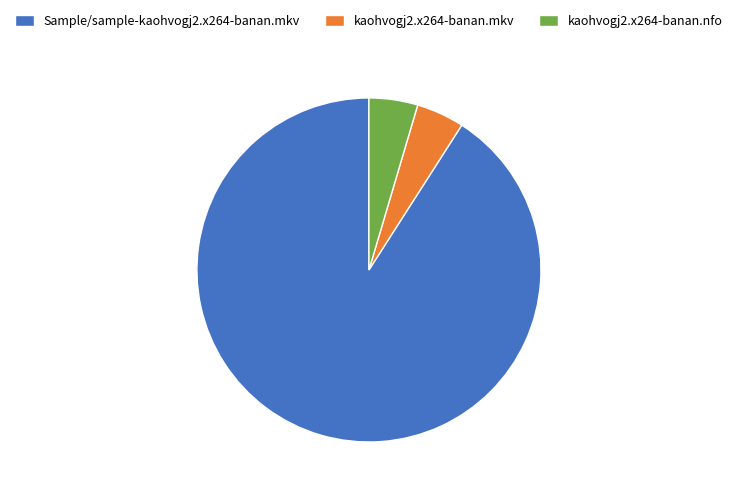

What is the ratio of the value at Sample/sample-kaohvogj2.x264-banan.mkv to the value at kaohvogj2.x264-banan.nfo?

19.9